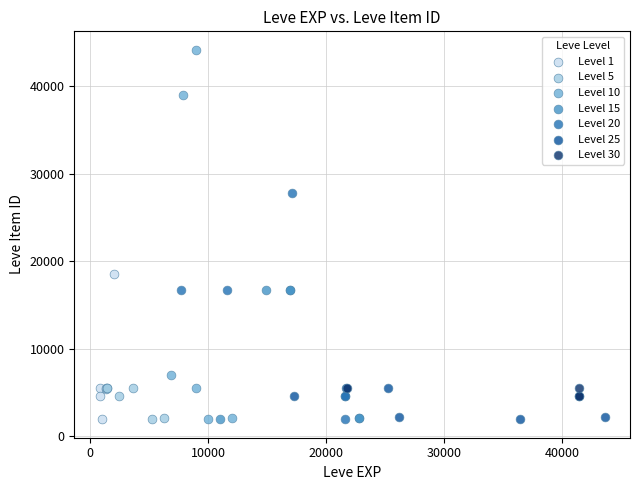

What are all the series names shown in the legend?

Level 1, Level 5, Level 10, Level 15, Level 20, Level 25, Level 30